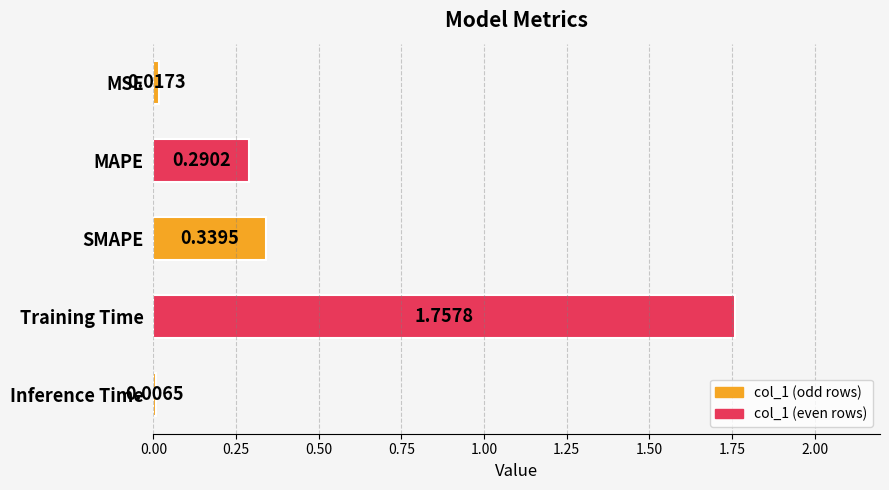

At which label is the value closest to 0?

Inference Time